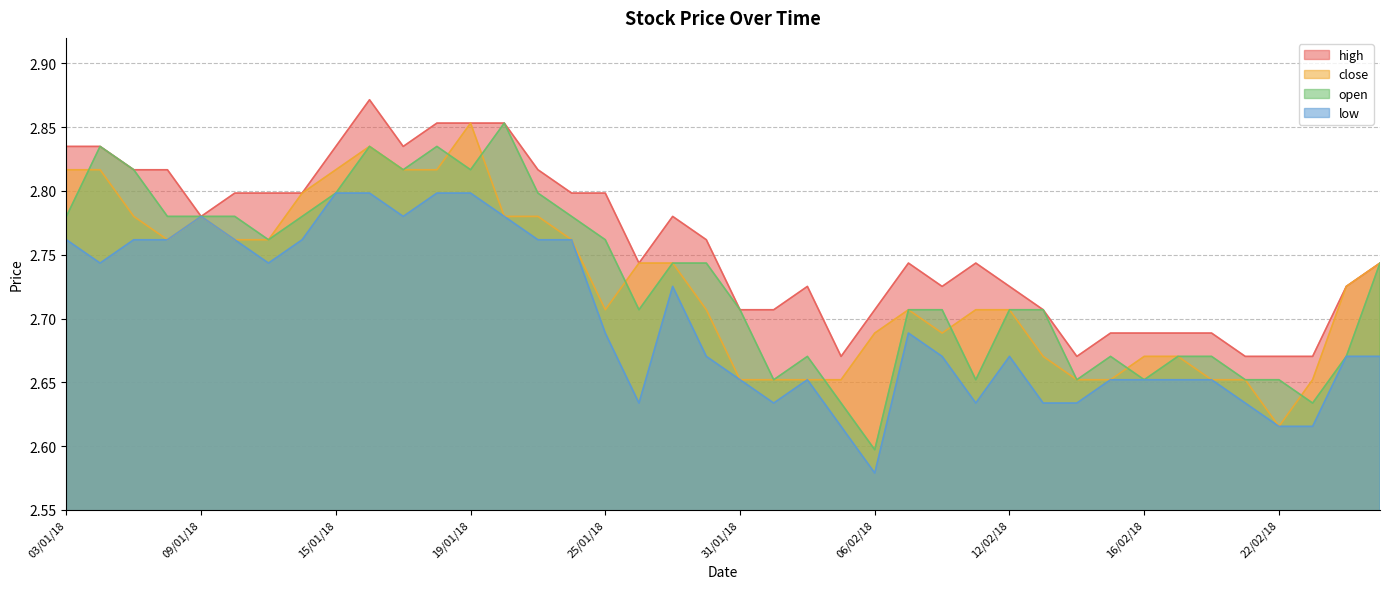

Is it true that close equals 2.7 at 23/02/18?

True